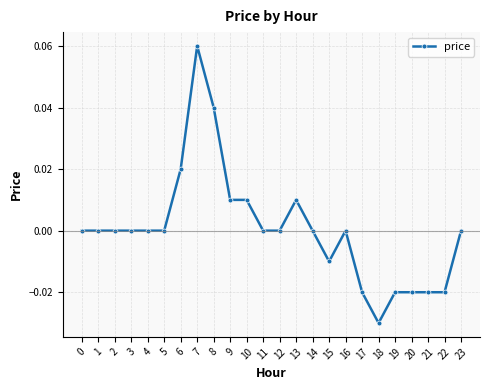

Does the chart have visible grid lines?

Yes